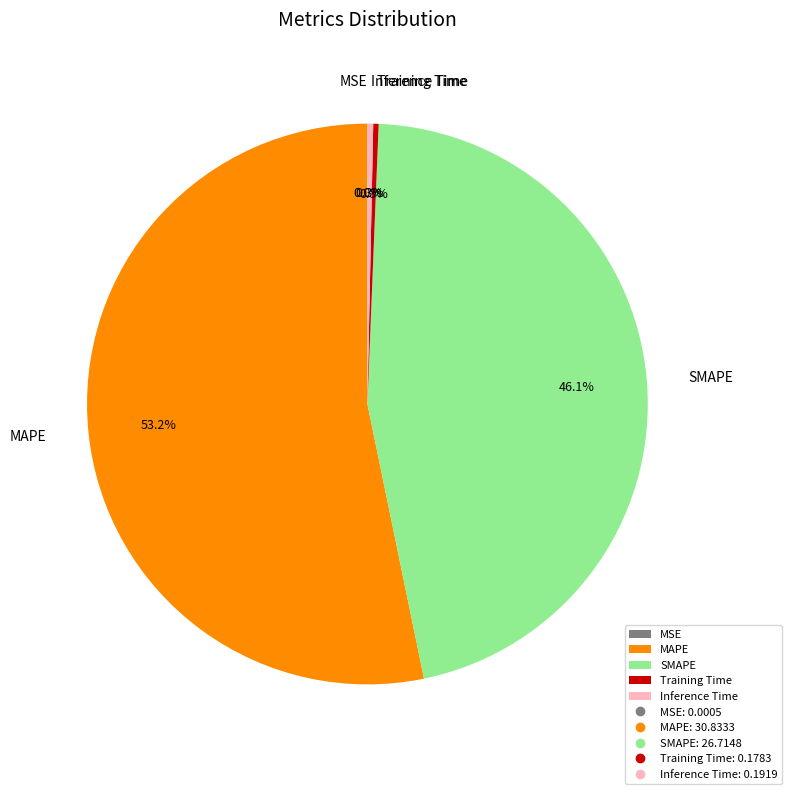

Does MAPE represent more than half of the total?

Yes